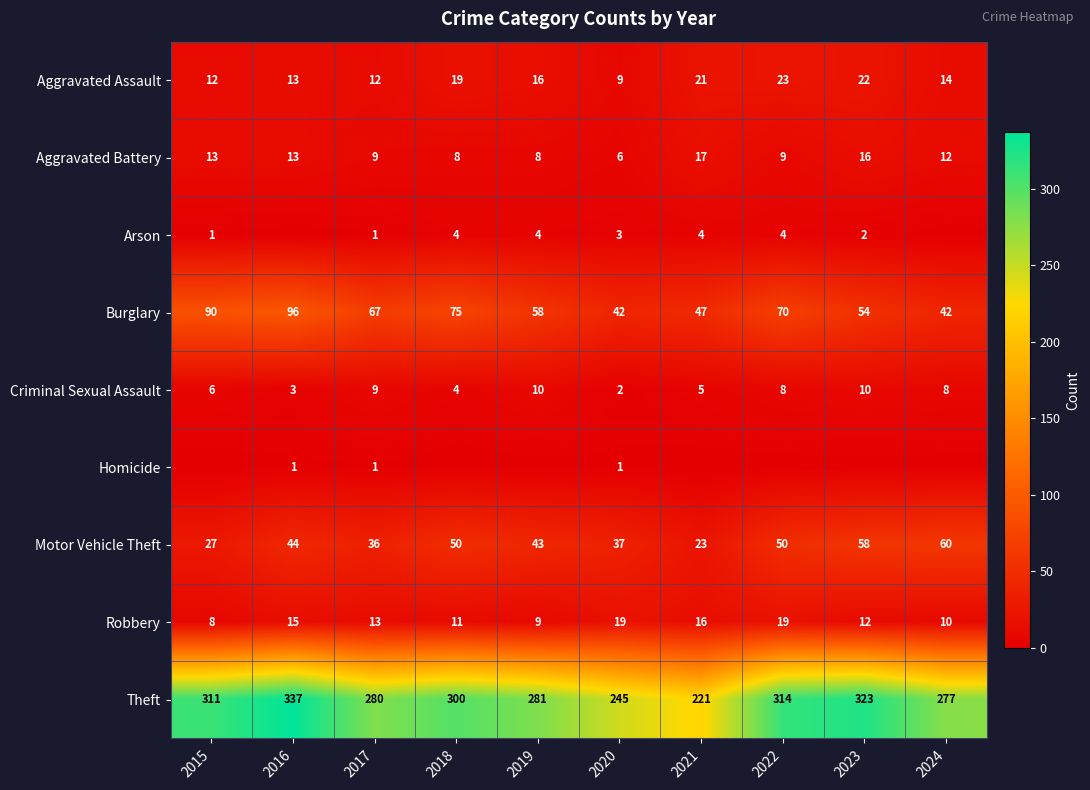

What is the spread (max minus min) of values at 2020?

244